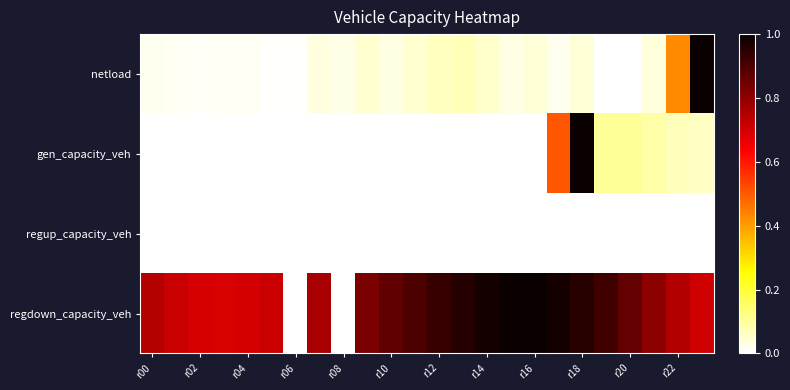

What is the maximum value shown in the chart?

1.0